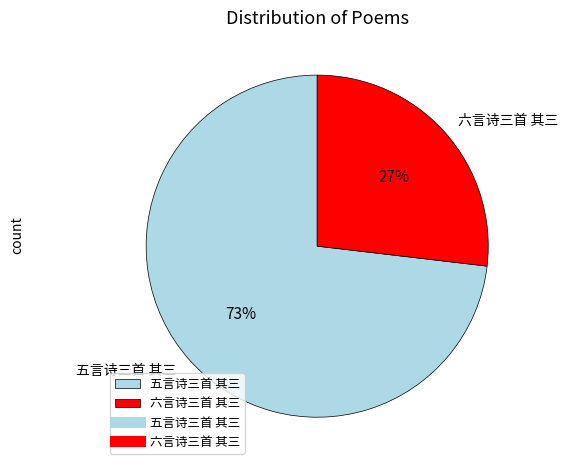

Rank the categories by value from highest to lowest.

五言诗三首 其三, 六言诗三首 其三